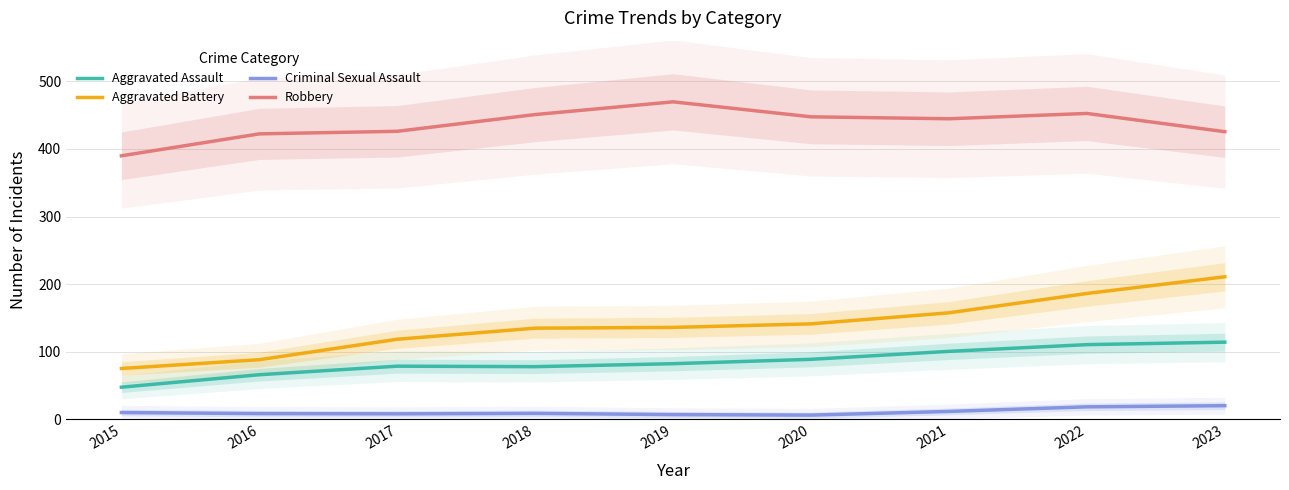

Which series has the largest range (max minus min)?

Aggravated Battery